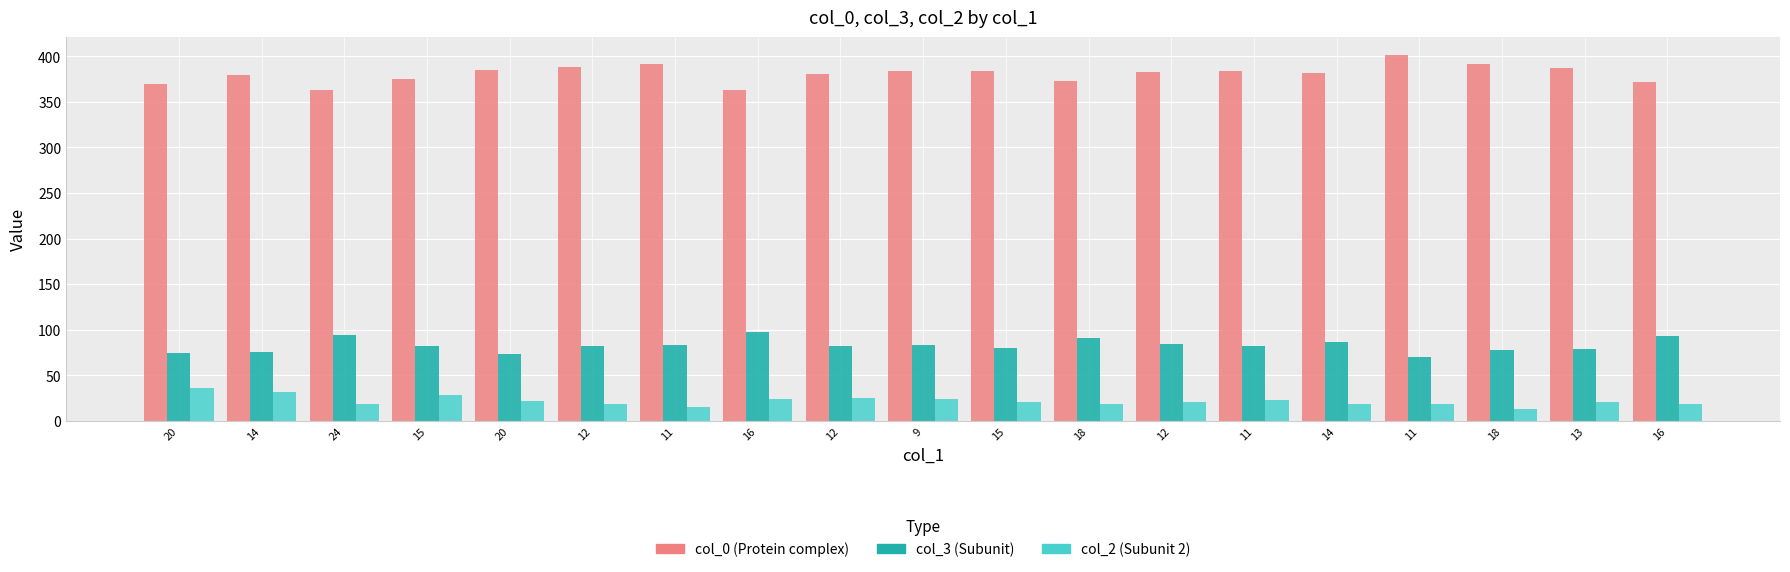

What is the label of the 5th bar from the right?

14